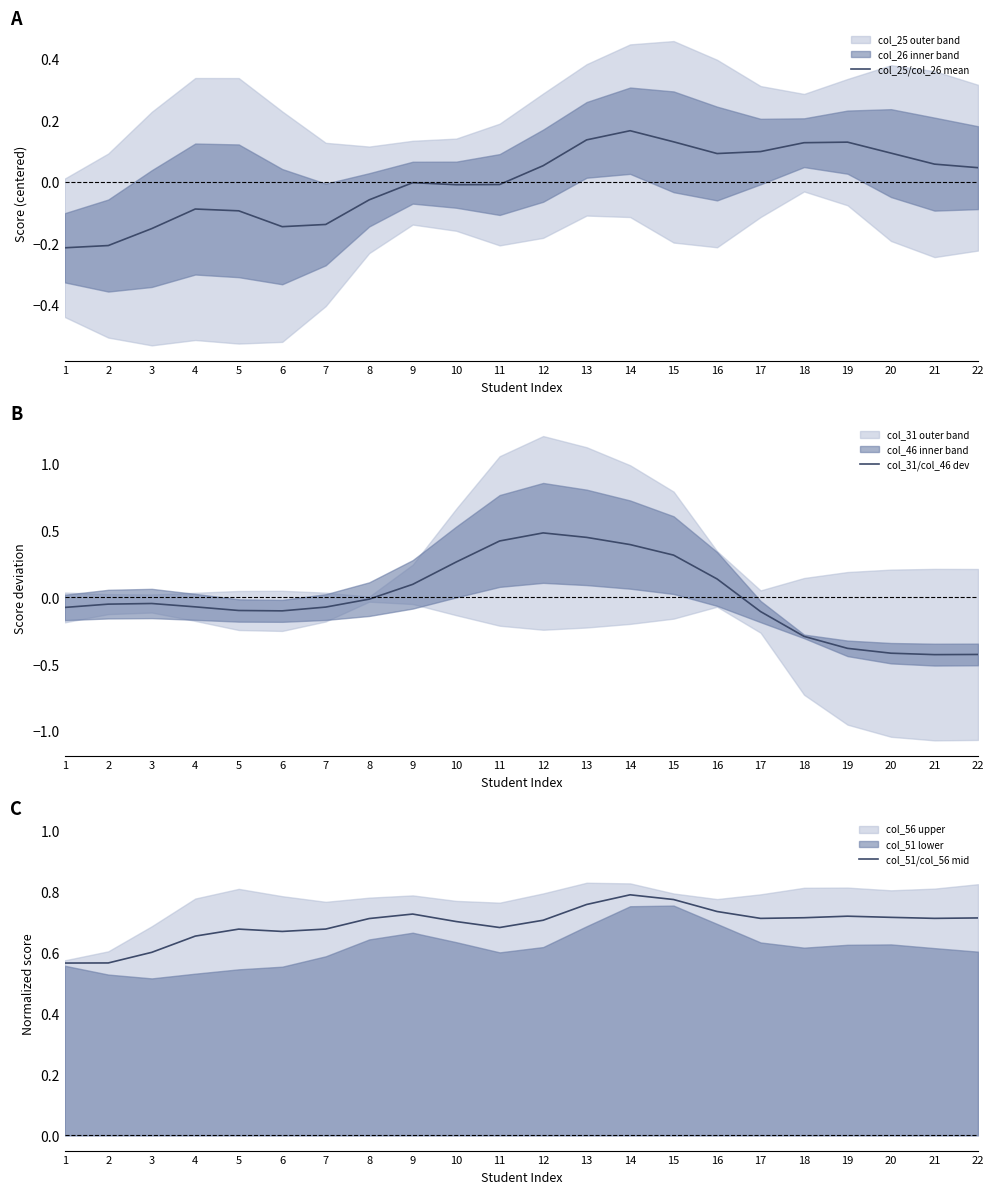

Is the value of col_51/col_56 mid at 16 greater than the value of col_25/col_26 mean at 2?

Yes